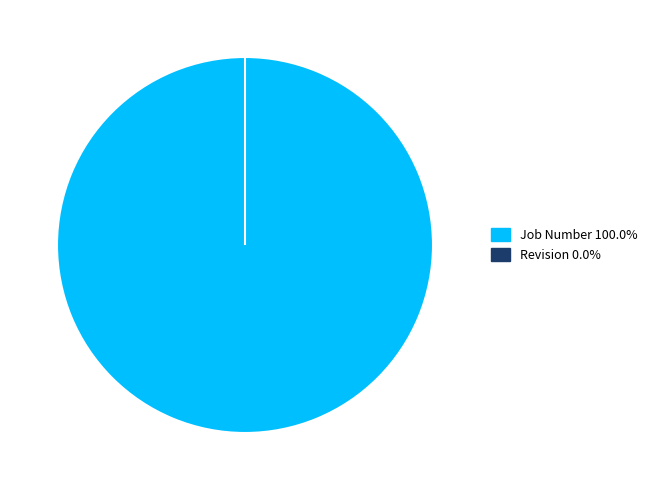

What is the largest slice in the pie chart?

Job Number